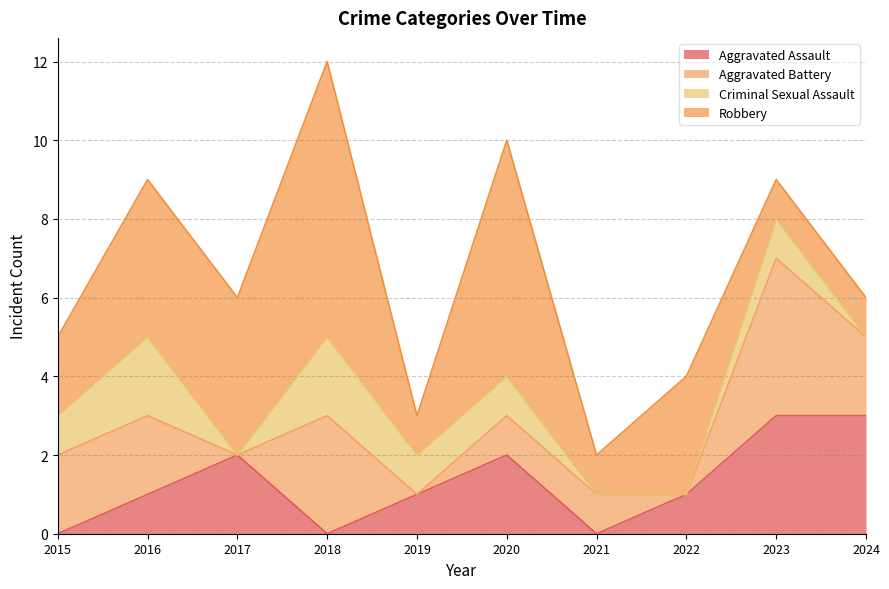

True or false: Aggravated Battery has more than 2 points higher than both neighbors.

False